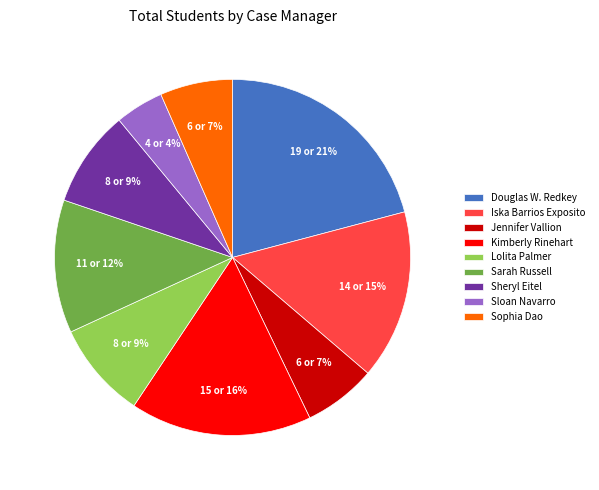

Is it true that Sloan Navarro is 4% of the pie?

True